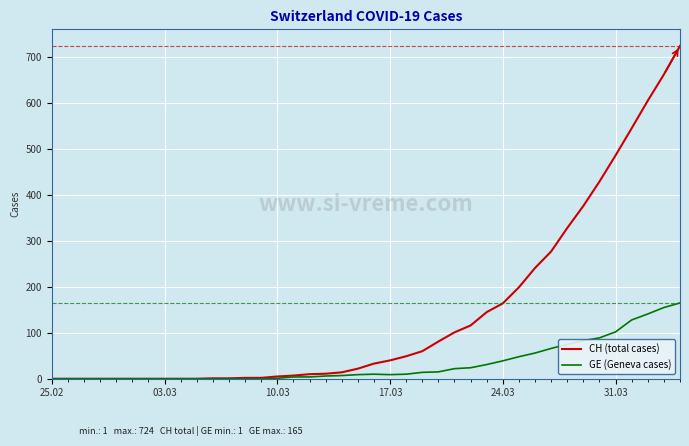

What is the greatest value displayed?

724